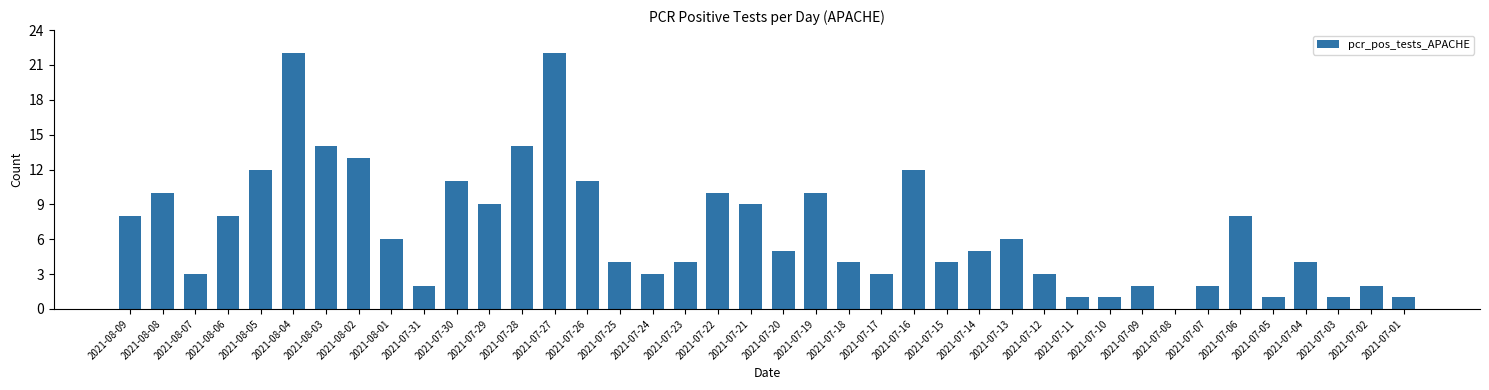

The chart shows a value of 2 at 2021-07-09. True or false?

True